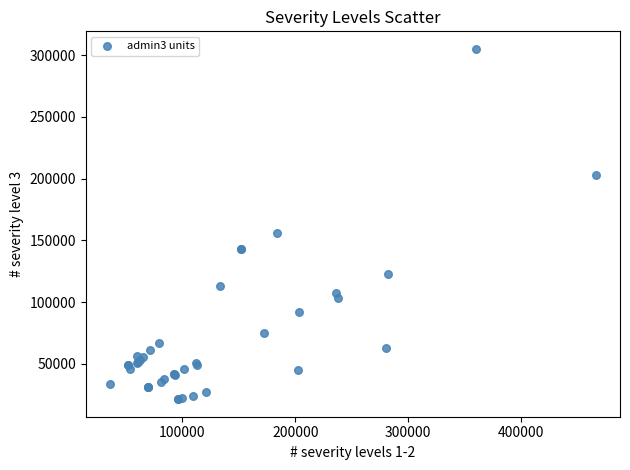

What Y value in the scatter plot is closest to 163290?

155932